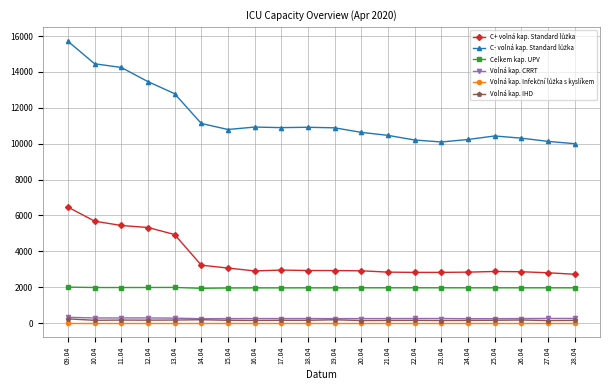

How many lines are shown in the chart?

6